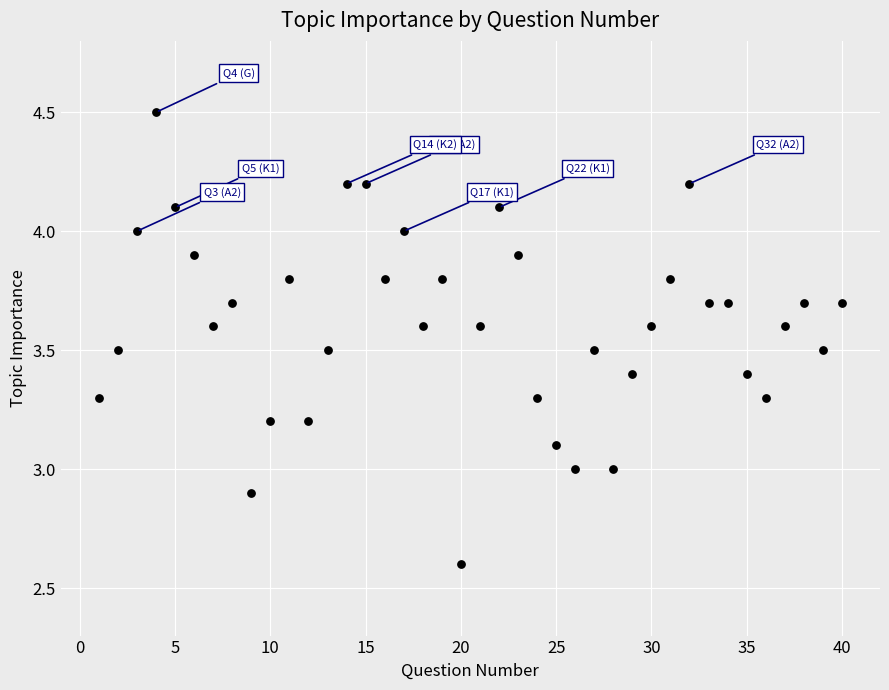

What is the range of Y values (max minus min)?

1.9